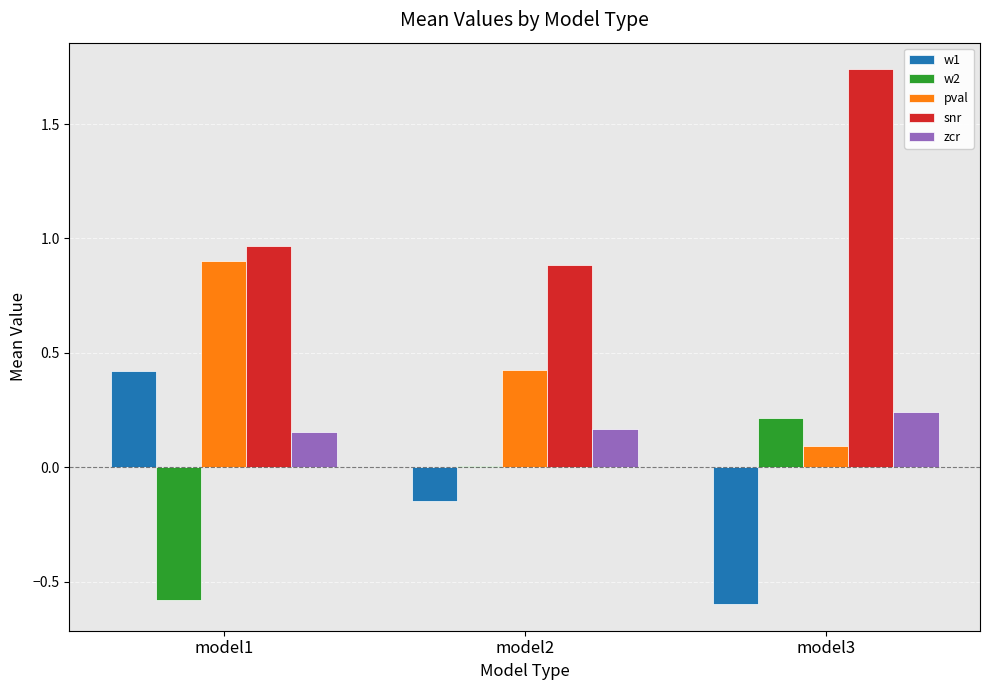

The value of pval at model1 is 1.6. True or false?

False